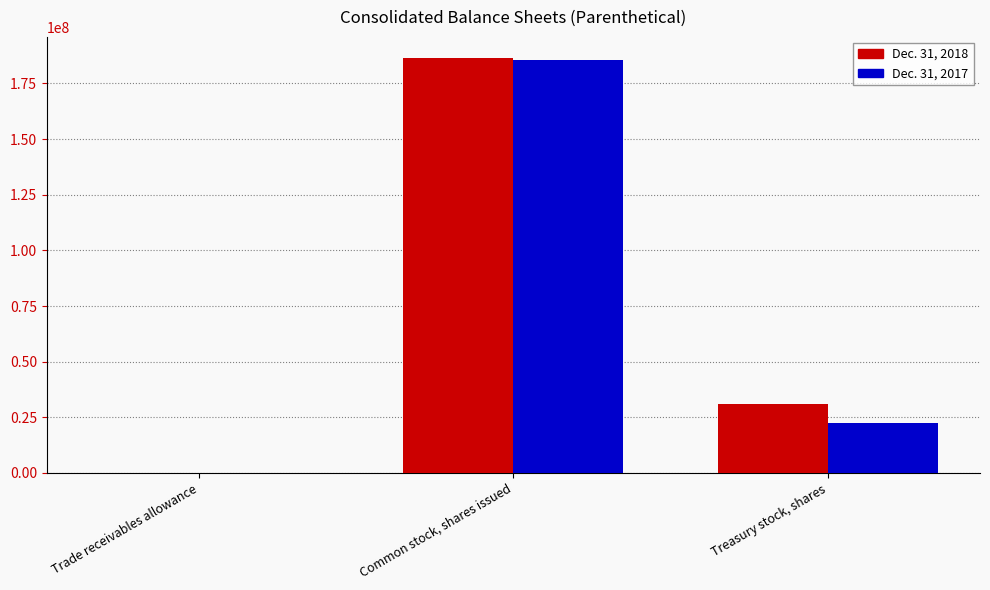

Between Common stock, shares issued and Treasury stock, shares, which series saw the biggest shift?

Dec. 31, 2017